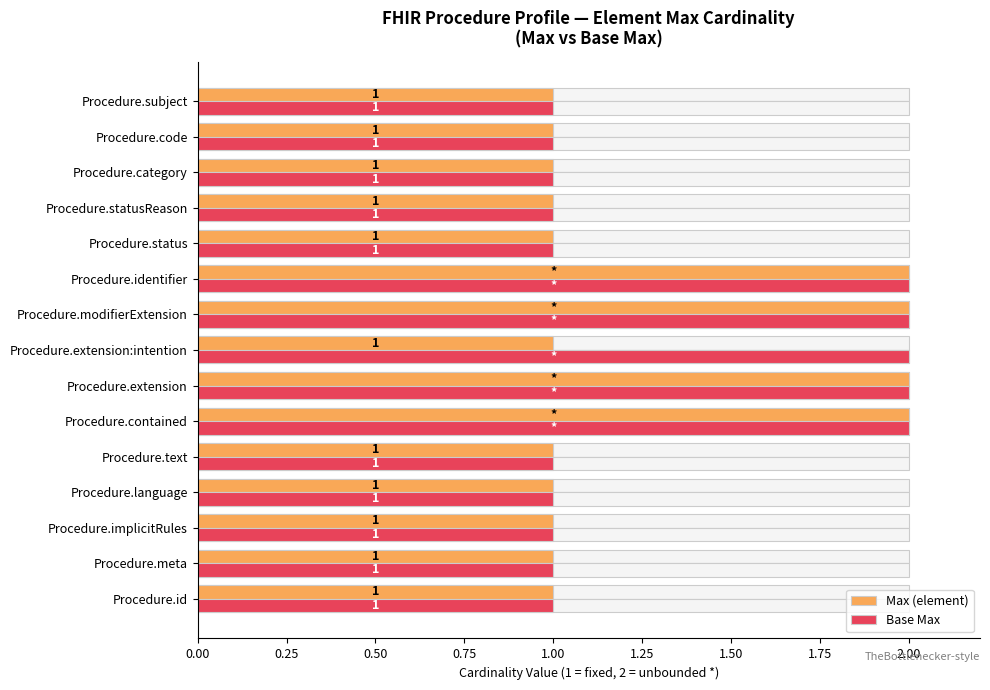

Is the value of Base Max at Procedure.category greater than the value of Max (element) at Procedure.identifier?

No